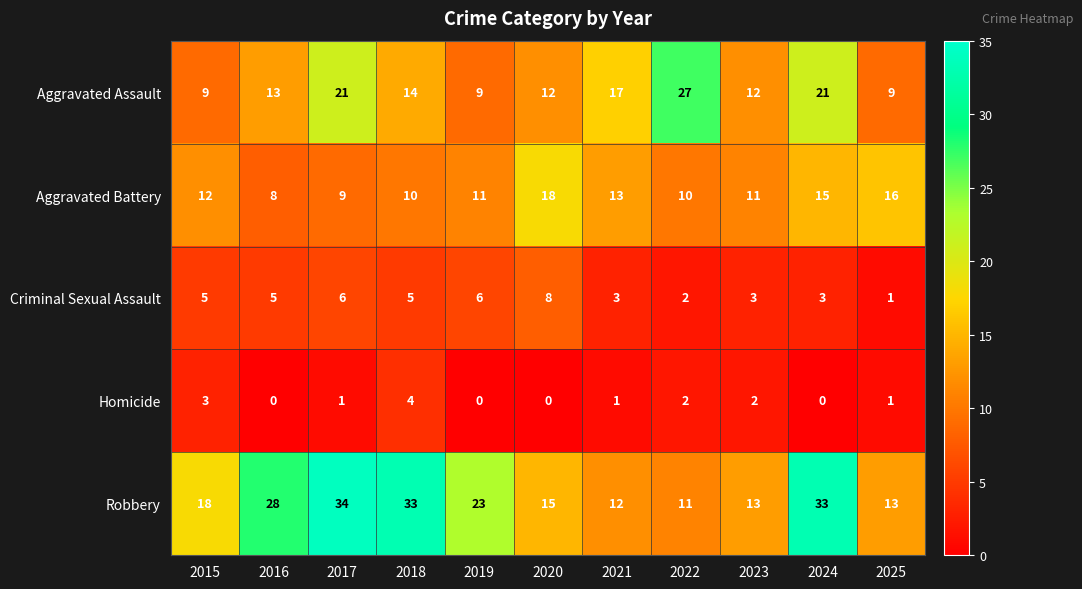

Rank the series at 2018 from highest to lowest value.

Robbery, Aggravated Assault, Aggravated Battery, Criminal Sexual Assault, Homicide